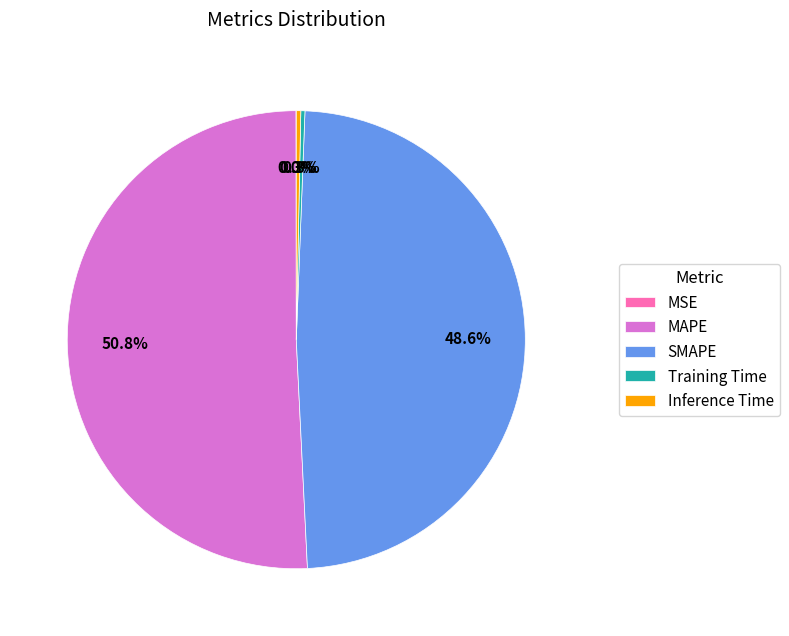

What is the majority slice?

MAPE